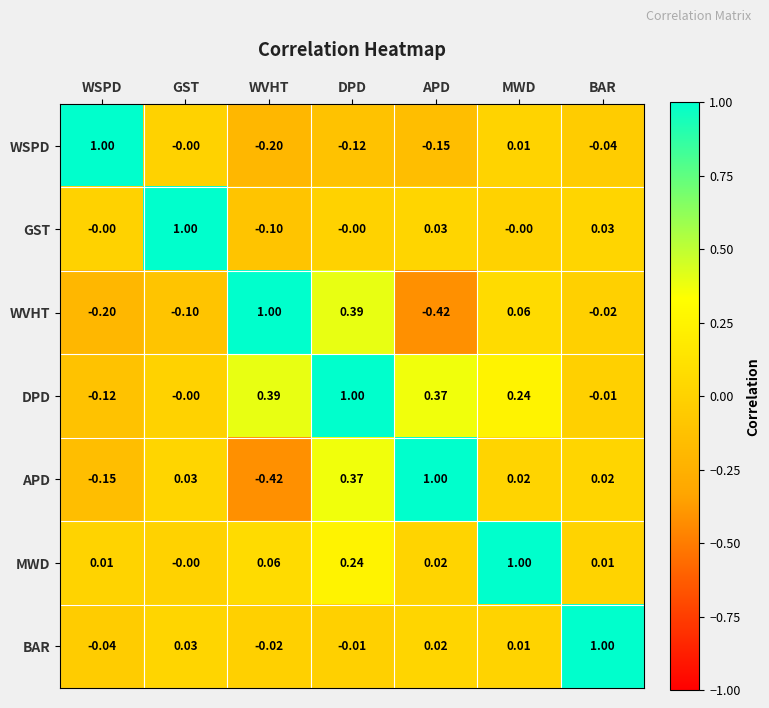

Which category has the lowest value in the WVHT series?

APD